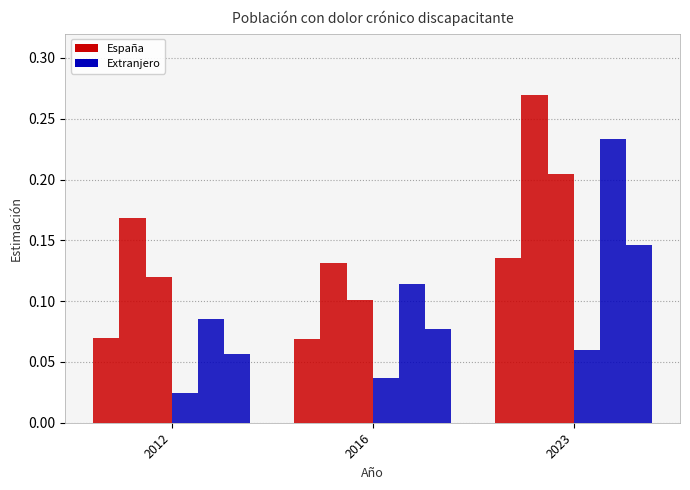

Count the number of data series in this chart.

6